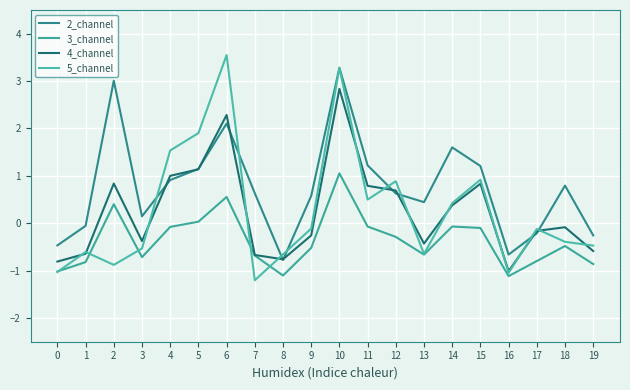

Rank the series at 1 from highest to lowest value.

2_channel, 5_channel, 4_channel, 3_channel